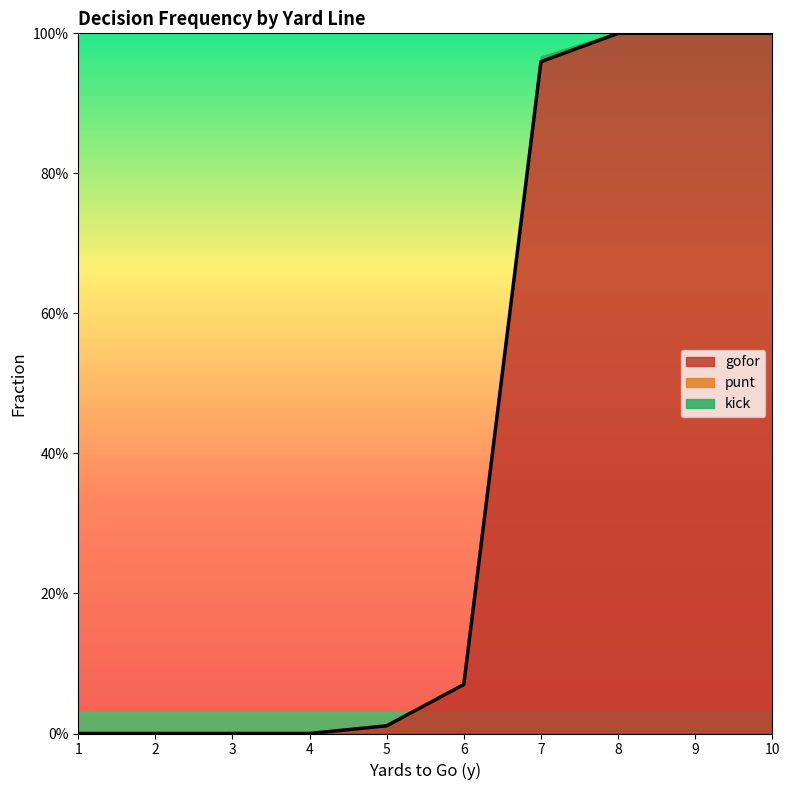

True or false: punt and gofor intersect in this chart.

False